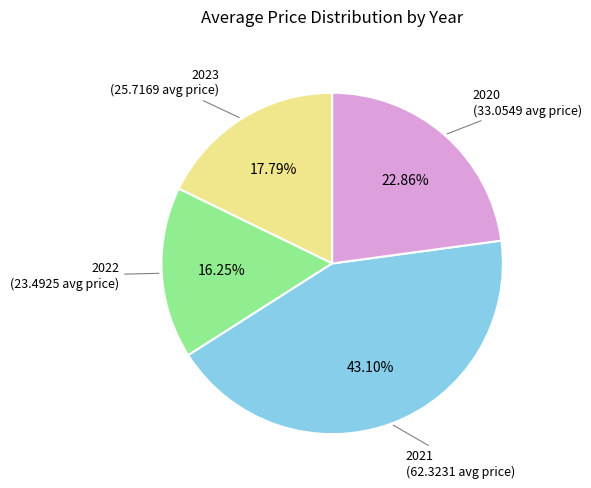

Does any single category account for the majority?

No